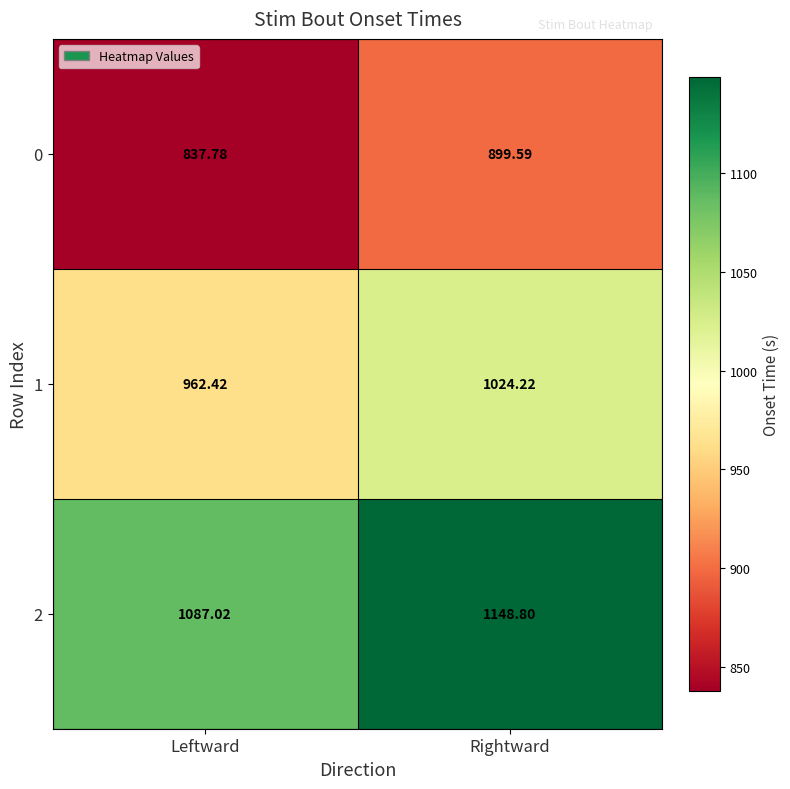

List the labels in order of 2 value, smallest first.

Leftward, Rightward